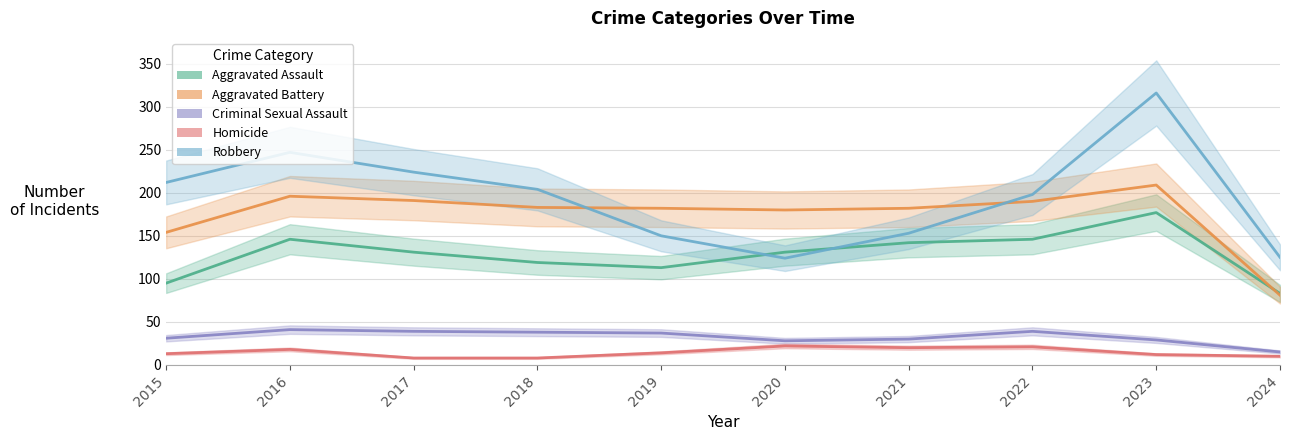

True or false: Homicide and Criminal Sexual Assault intersect in this chart.

False